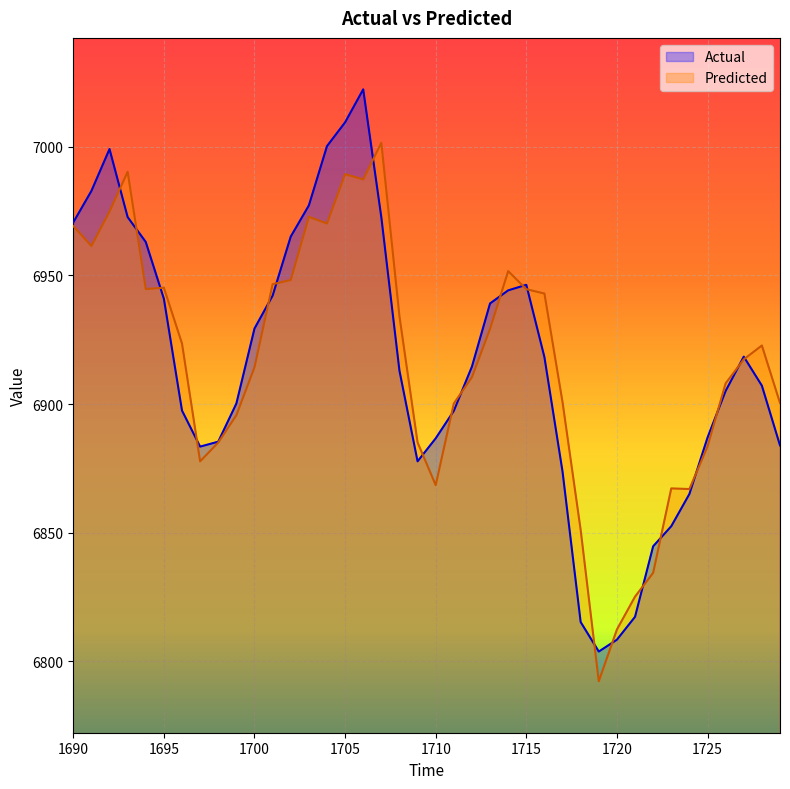

Which category has the lowest value in the Actual series?

1719